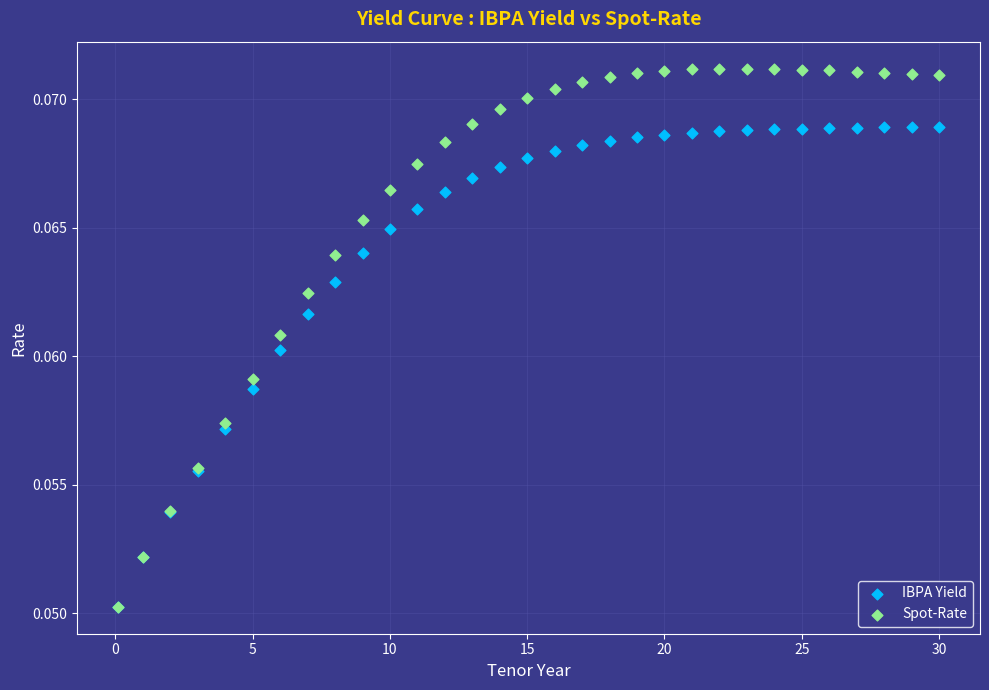

Which series has the widest spread of Y values?

Spot-Rate